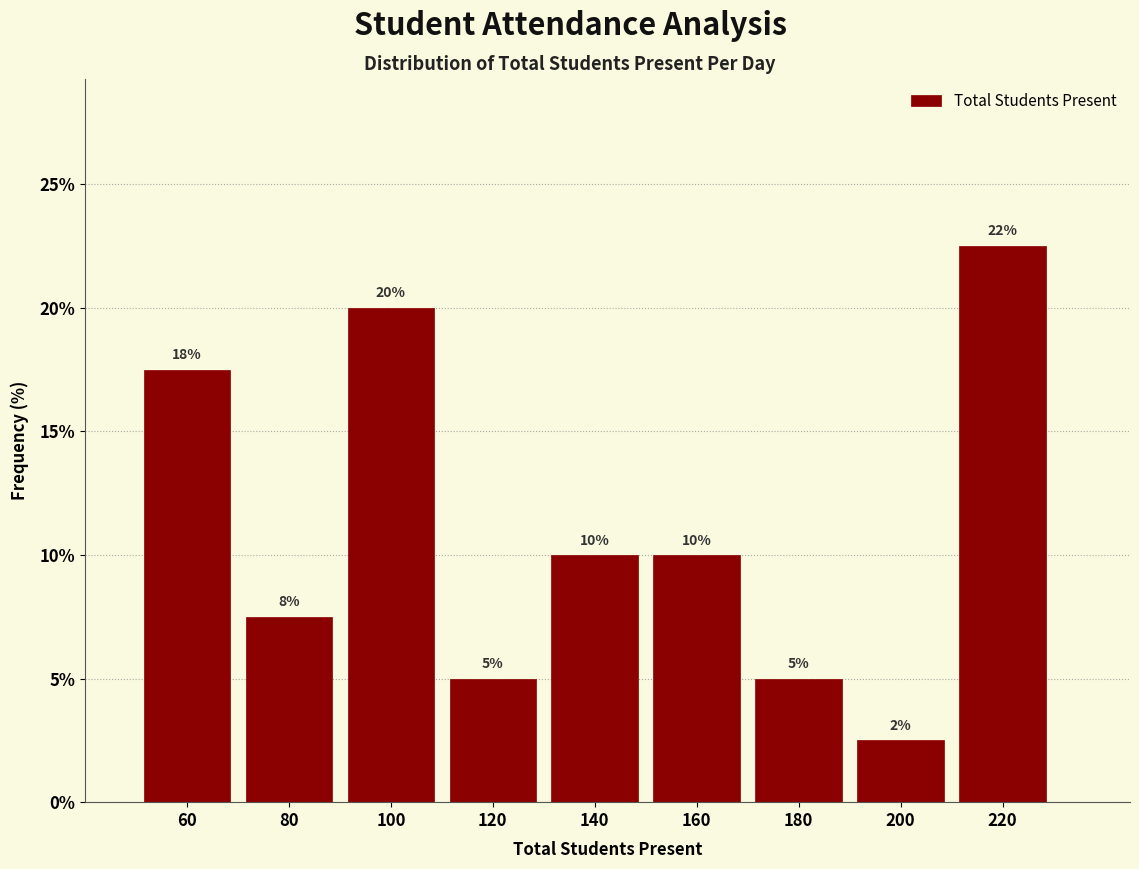

Which range on the x-axis has the tallest bar?

210 to 230